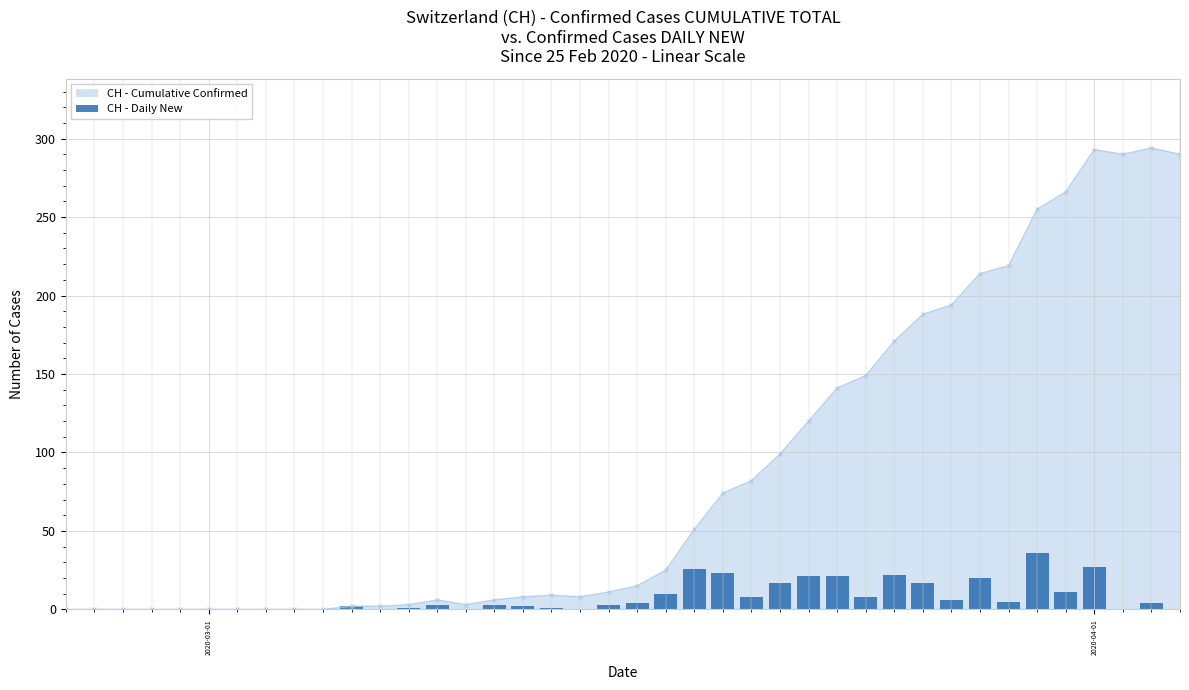

What is the highest value of the CH - Cumulative Confirmed series?

294